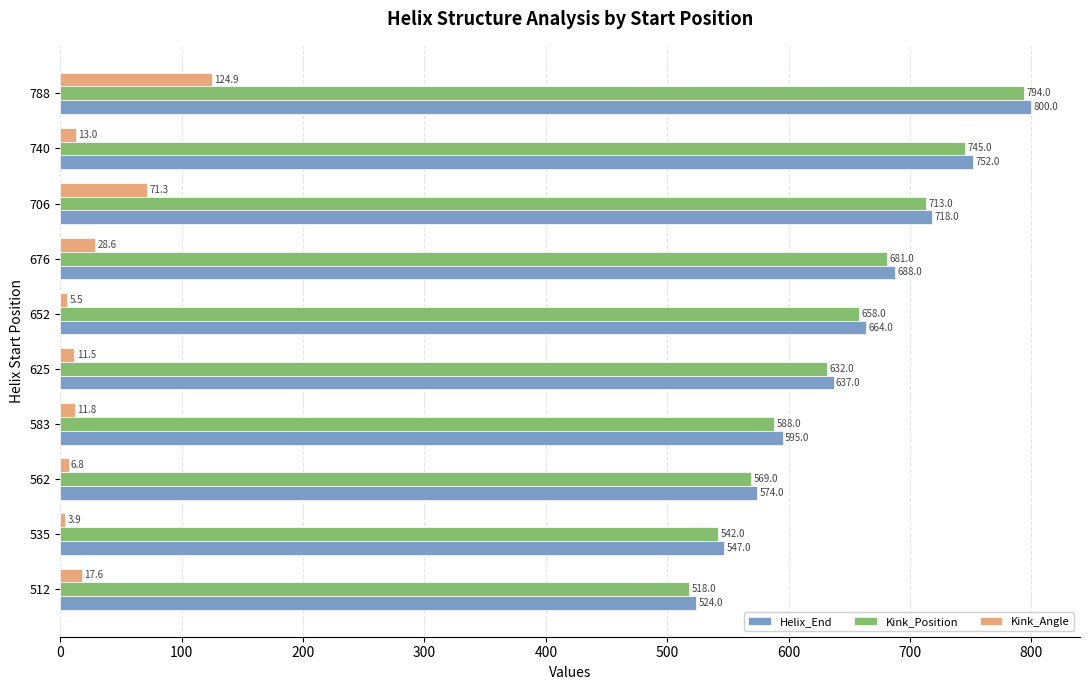

Where is Kink_Angle nearest to the value 64?

706